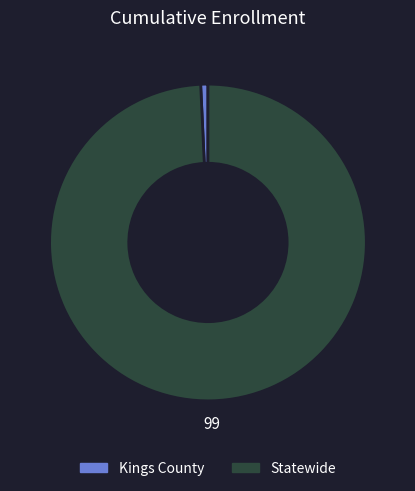

The Kings County slice represents 1% of the pie. True or false?

True